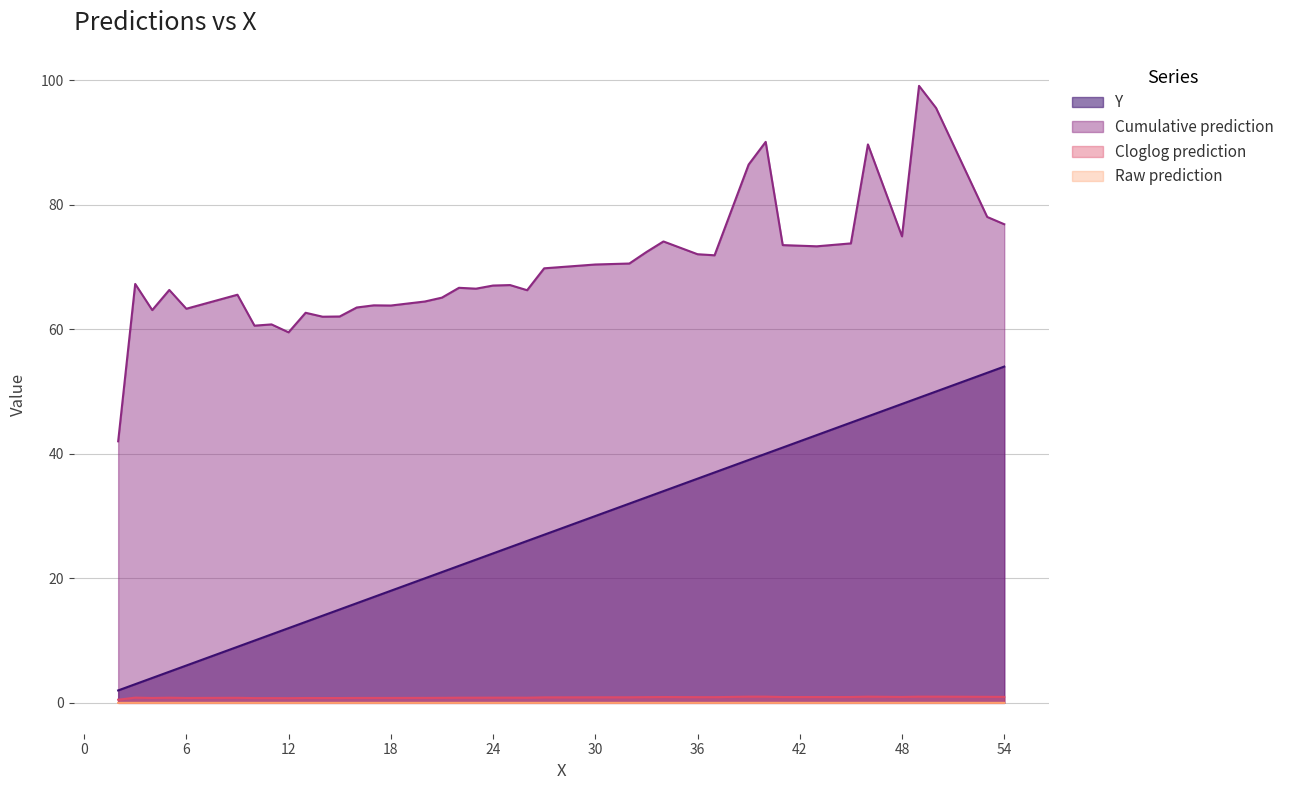

What is the average value of the Y series?

26.3